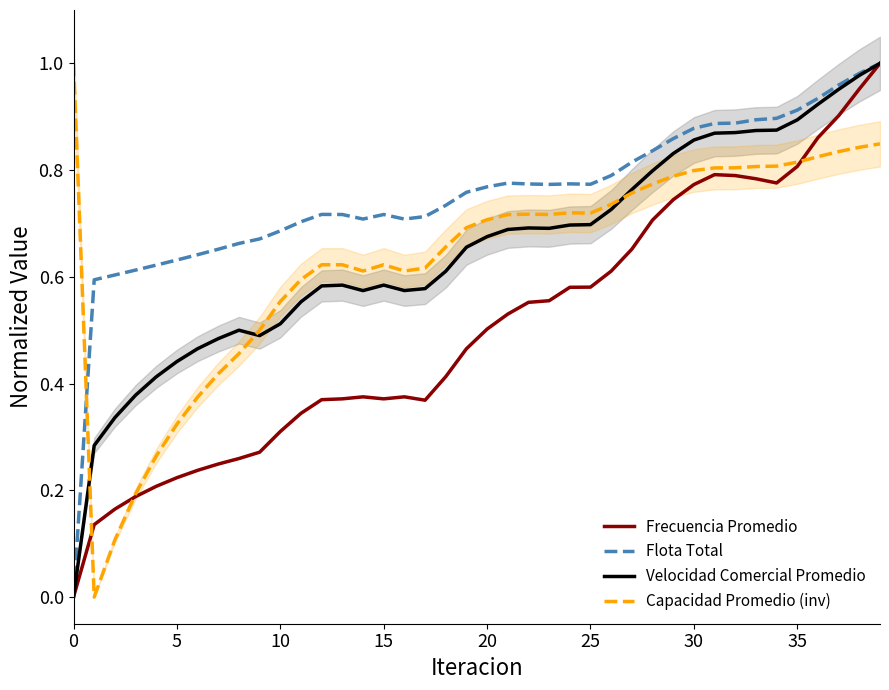

True or false: Frecuencia Promedio has a value of 1.3 at 32.

False